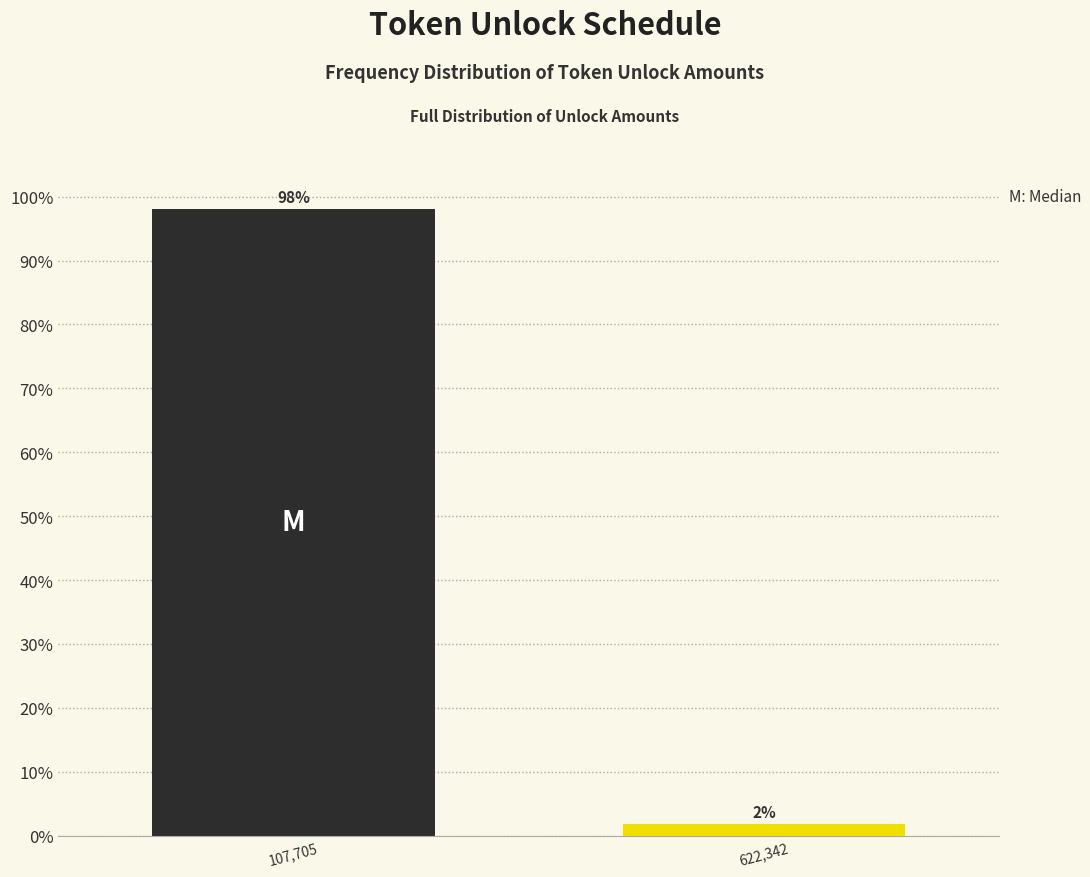

What is the maximum value shown in the chart?

98.1